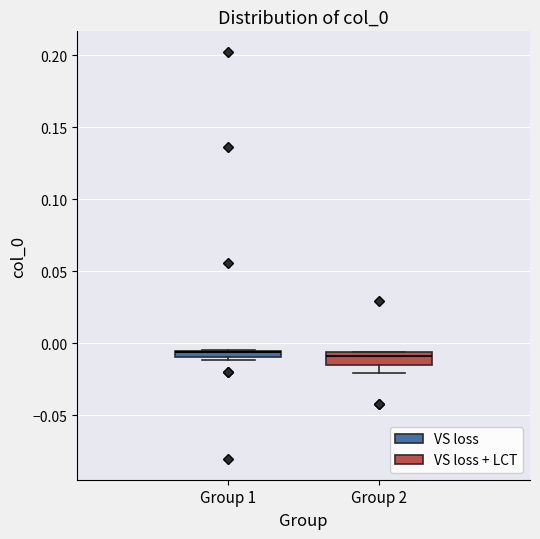

Where does the lower whisker of the box for Group 2 end on the y-axis? The values are not printed on the chart, so give them approximately, as read against the axis.

-0.020